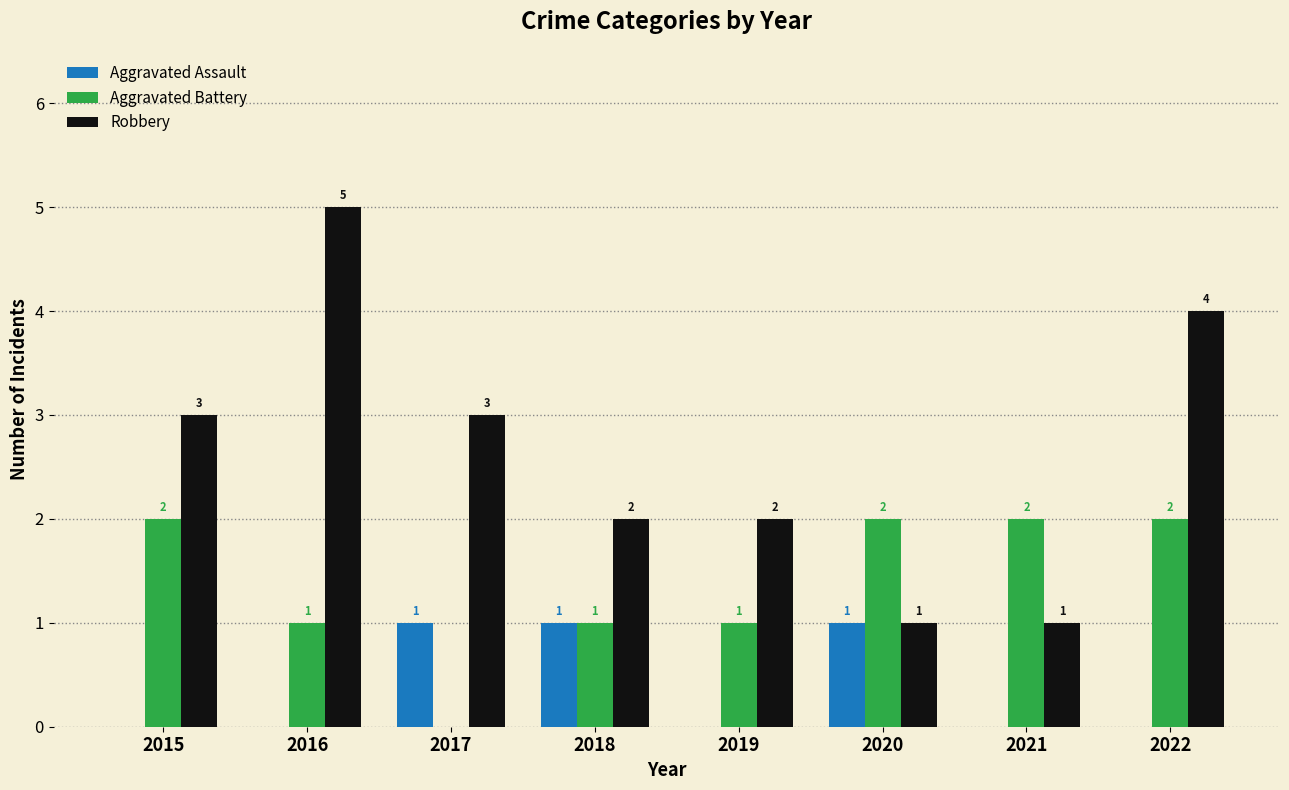

How many series are shown in this chart?

3